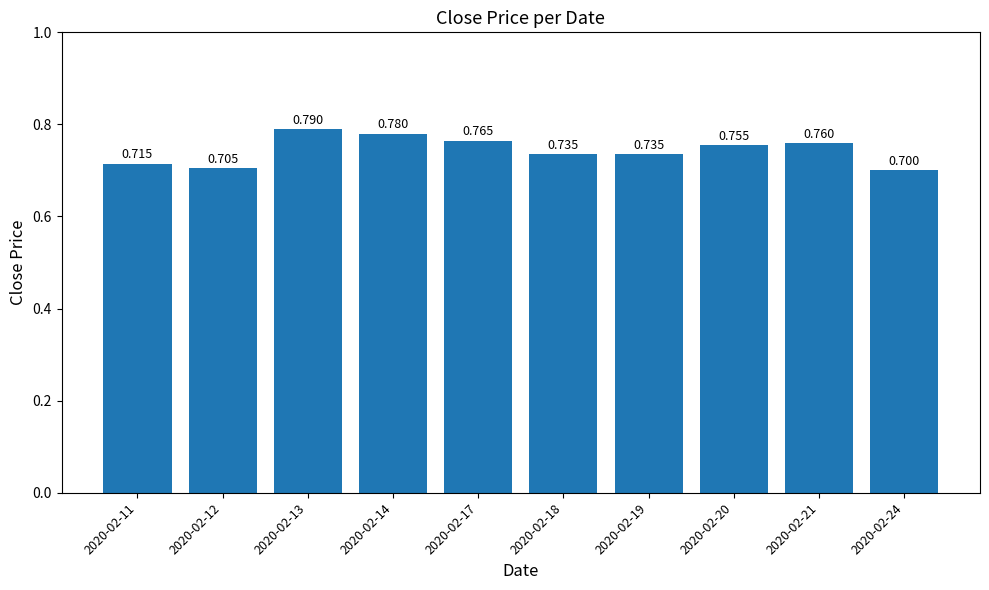

How many bars are there in total?

10